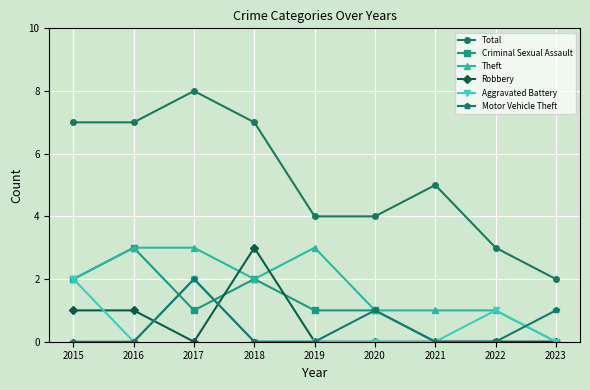

What is the greatest value displayed?

8